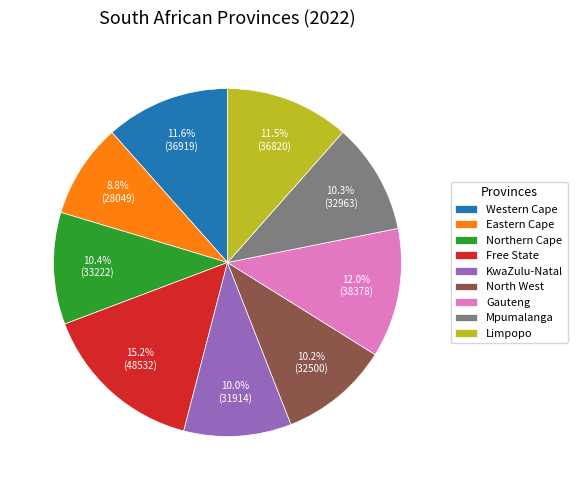

True or false: North West accounts for 10% of the total.

True